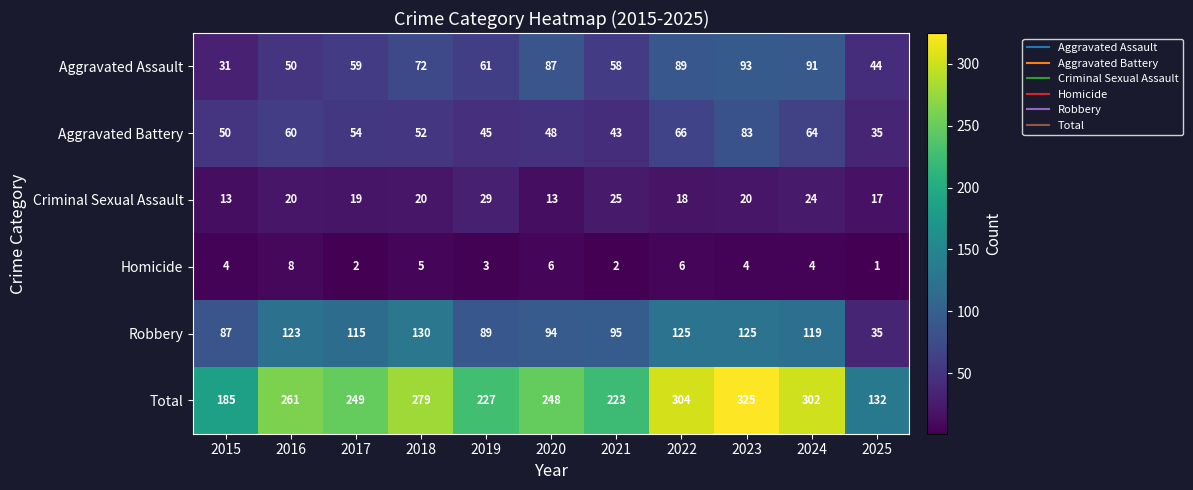

At how many categories does at least one series exceed 192?

9